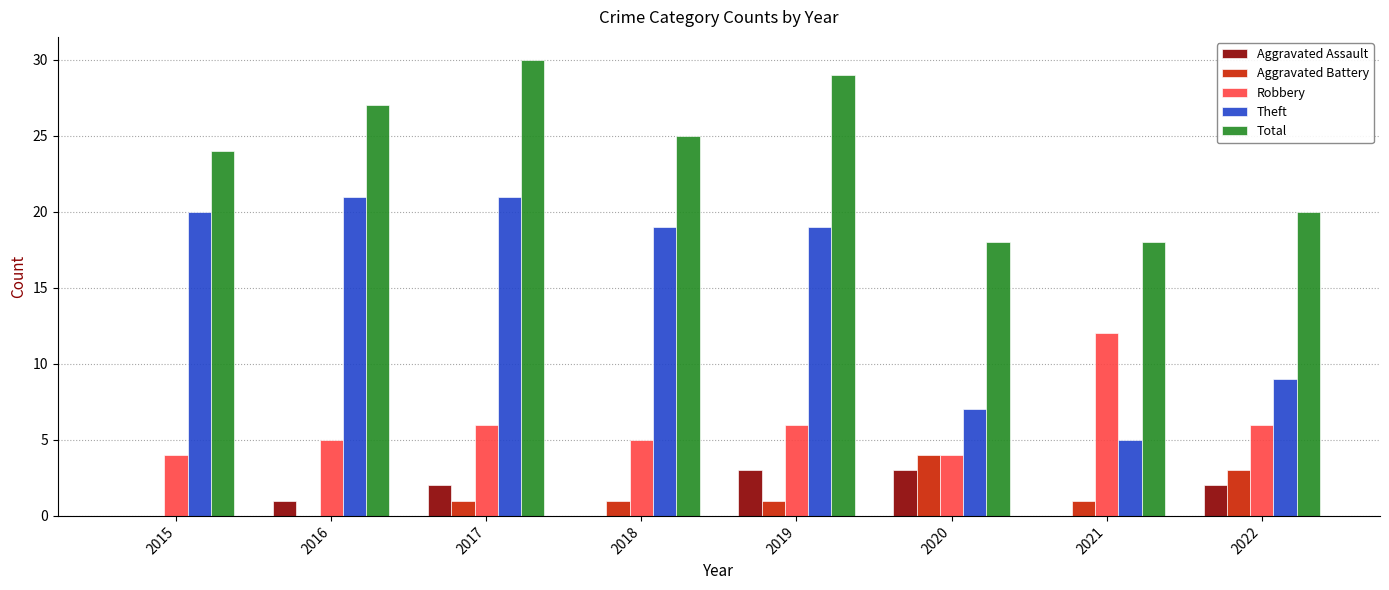

How many data points does each series have?

8